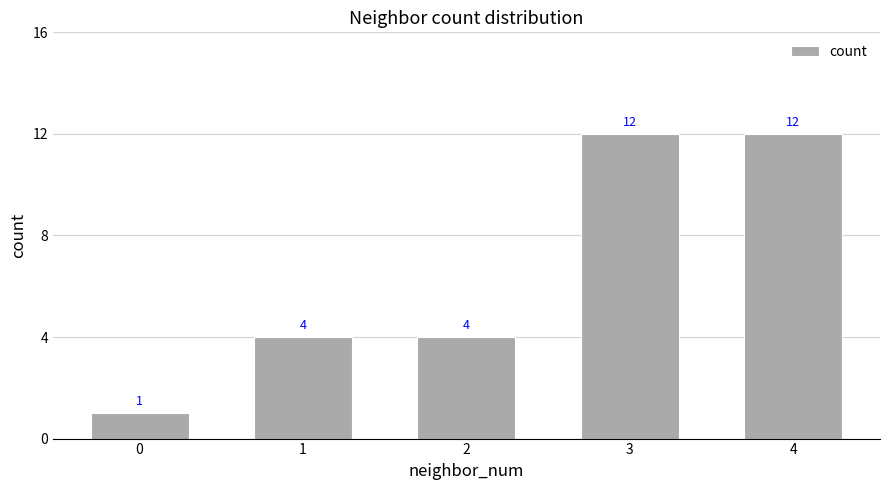

What is the value of the 4th bar from the left?

12